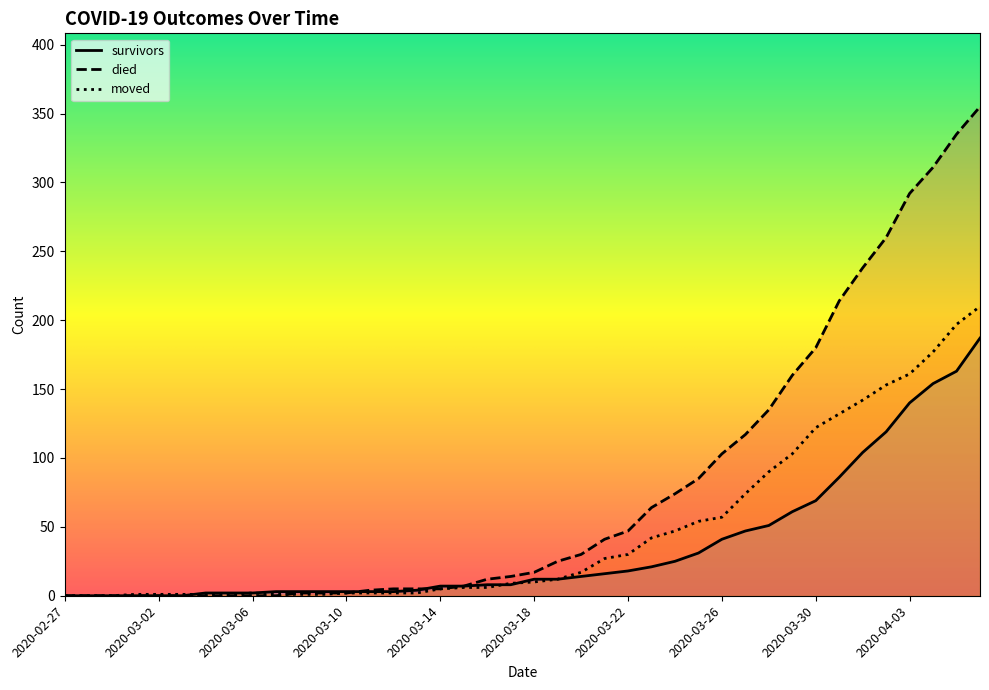

Is it true that died equals 72 at 2020-03-28?

False